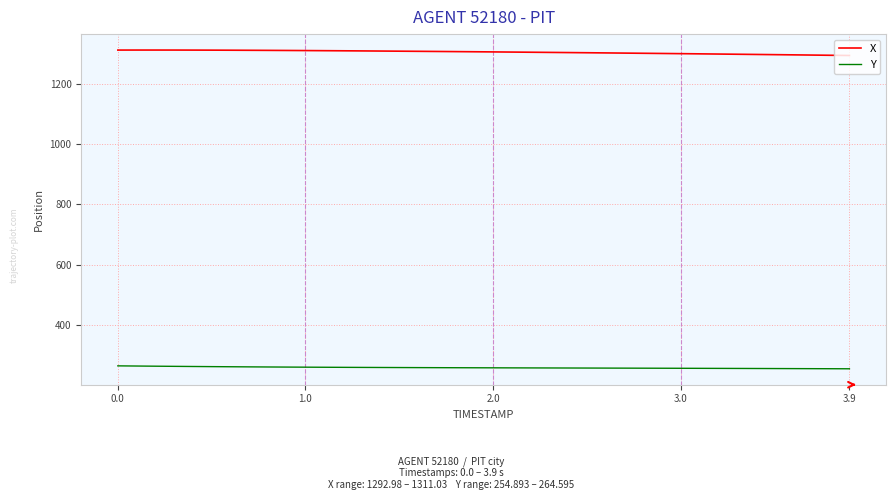

What are all the series names shown in the legend?

X, Y